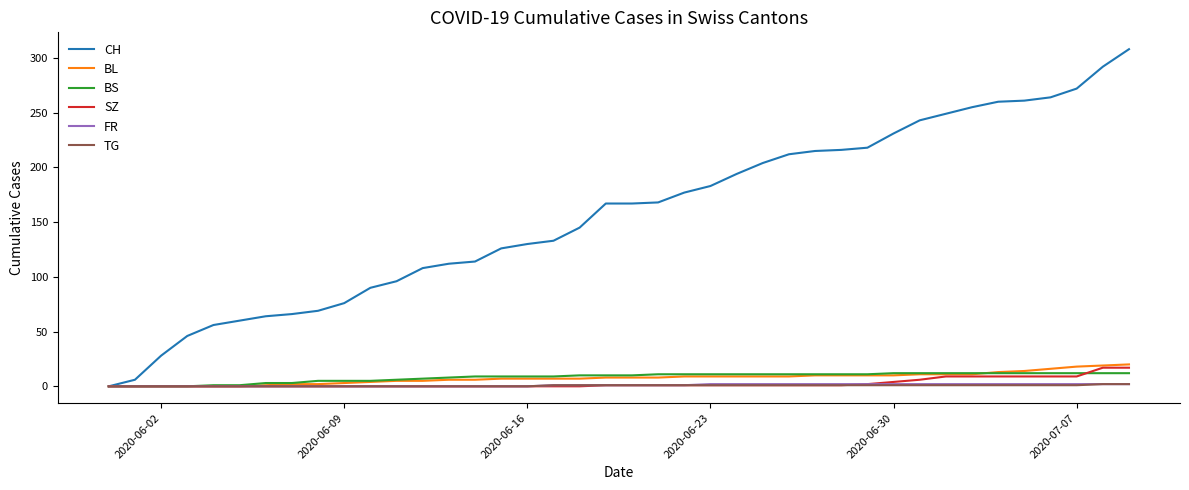

Which series has the largest total across all categories?

CH